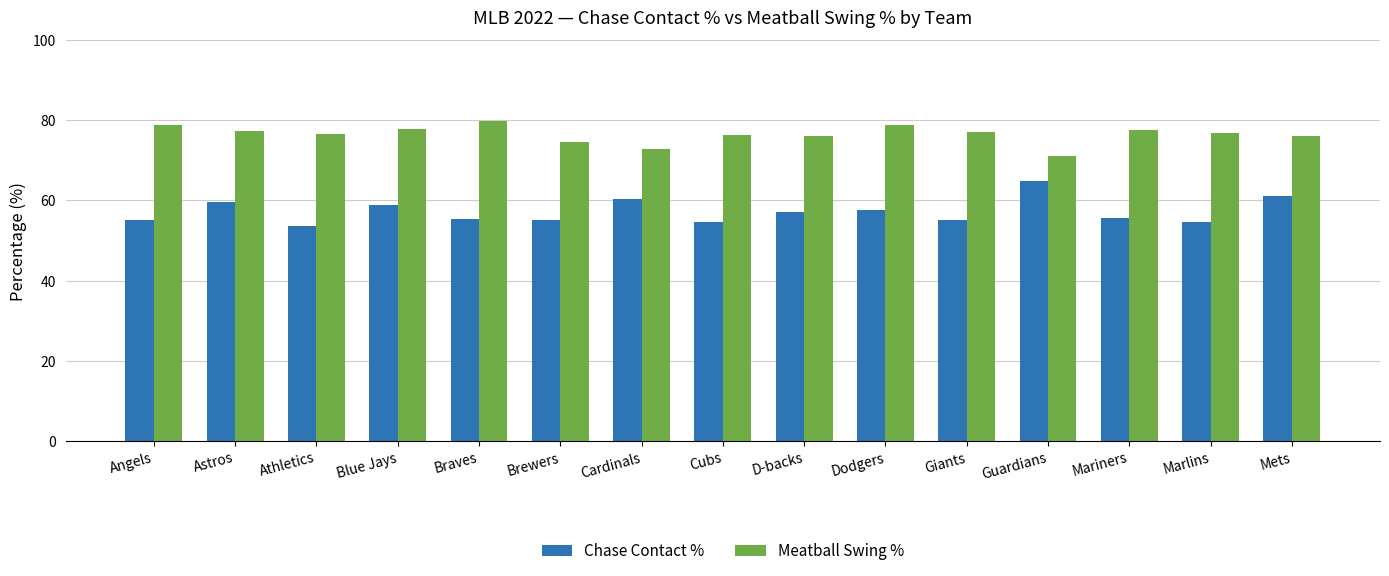

Rank the series by their maximum value, from highest to lowest.

Meatball Swing %, Chase Contact %